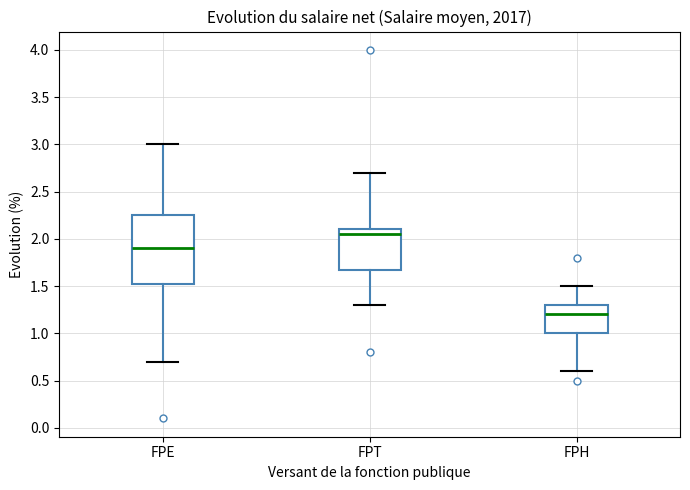

Reading left to right, read every box against the y-axis: the position of its median line, the range the box covers, and the ends of its whiskers. The values are not printed on the chart, so give them approximately, as read against the axis.

FPE: median 1.90, box 1.55 to 2.25, whiskers 0.70 to 3.00
FPT: median 2.05, box 1.70 to 2.10, whiskers 1.30 to 2.70
FPH: median 1.20, box 1.00 to 1.30, whiskers 0.60 to 1.50